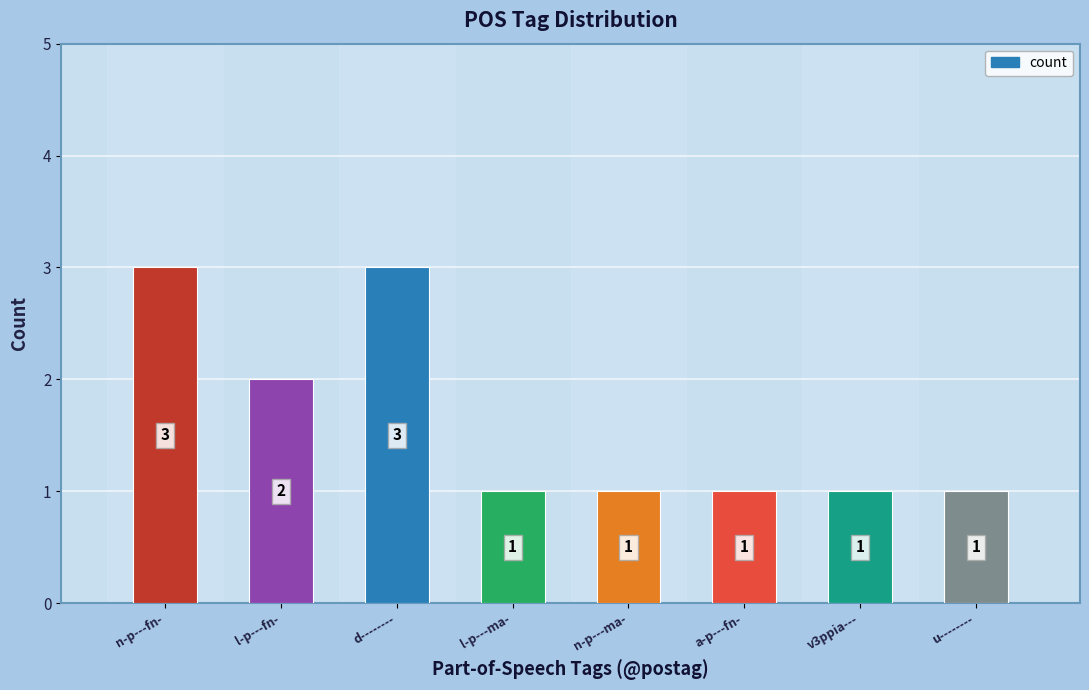

Between n-p---fn- and u--------, which is larger?

n-p---fn-